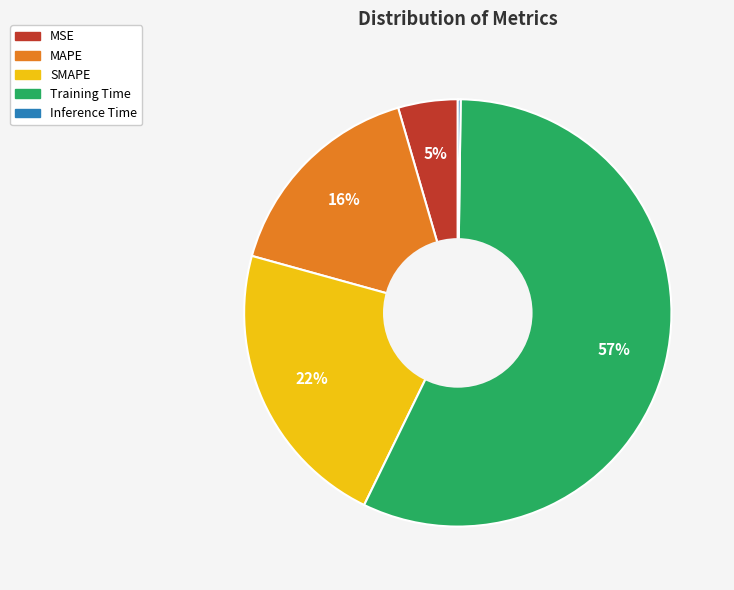

Does Training Time account for over 50% of the chart?

Yes